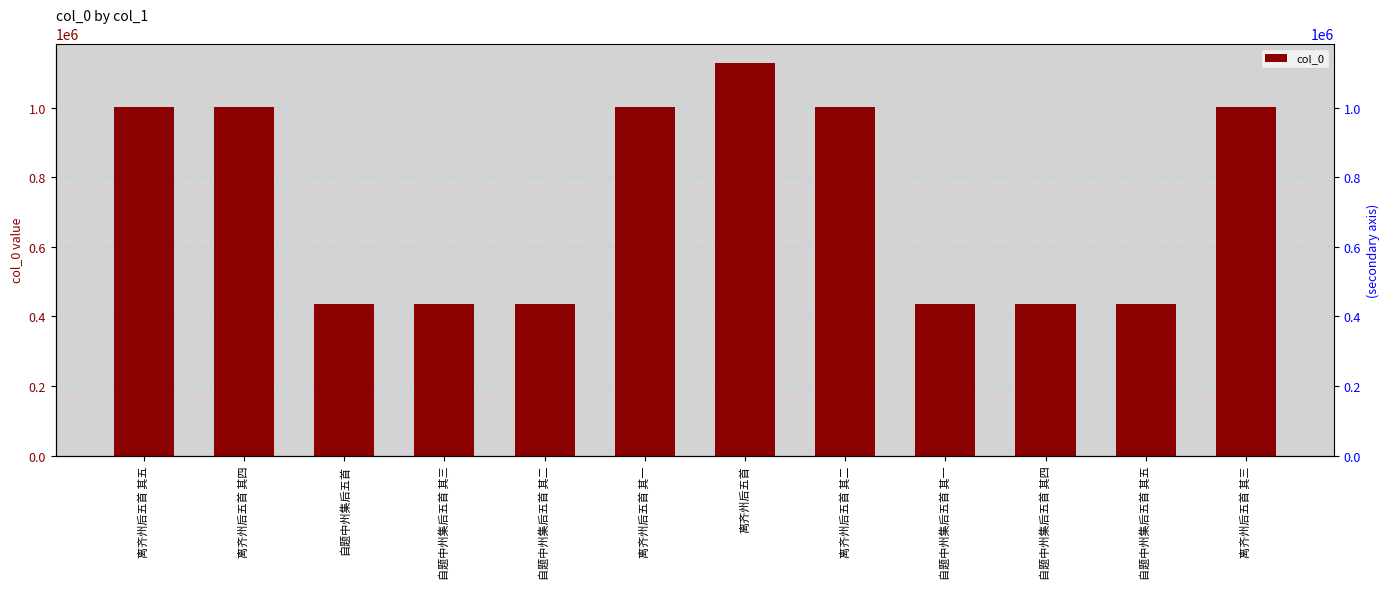

List the labels in order of value, smallest first.

自题中州集后五首 其一, 自题中州集后五首 其二, 自题中州集后五首 其三, 自题中州集后五首 其四, 自题中州集后五首 其五, 自题中州集后五首, 离齐州后五首 其五, 离齐州后五首 其四, 离齐州后五首 其三, 离齐州后五首 其二, 离齐州后五首 其一, 离齐州后五首